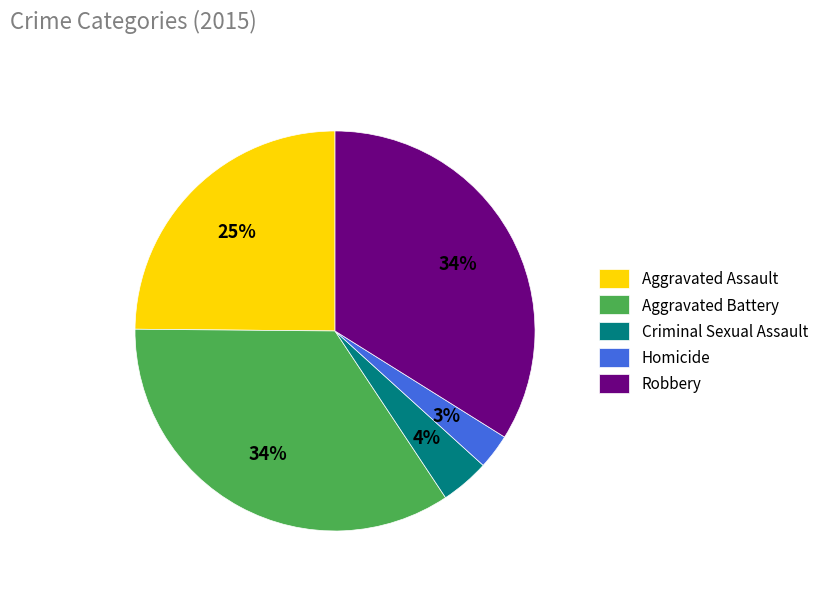

Is there any slice that represents more than half of the pie?

No